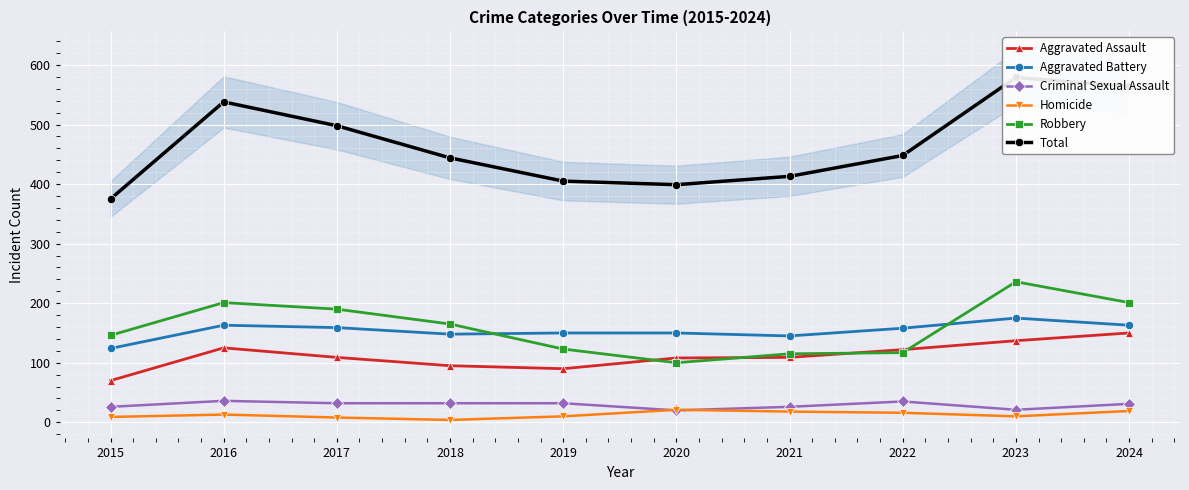

What is the difference between the maximum and minimum values in the Aggravated Assault series?

80